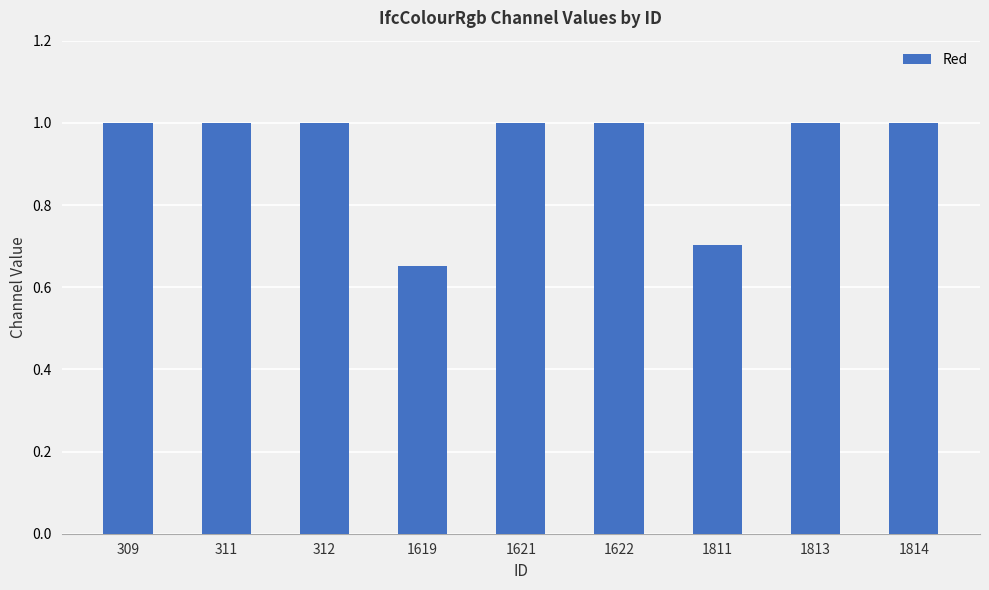

Is it true that the value at 1621 is 0.7?

False